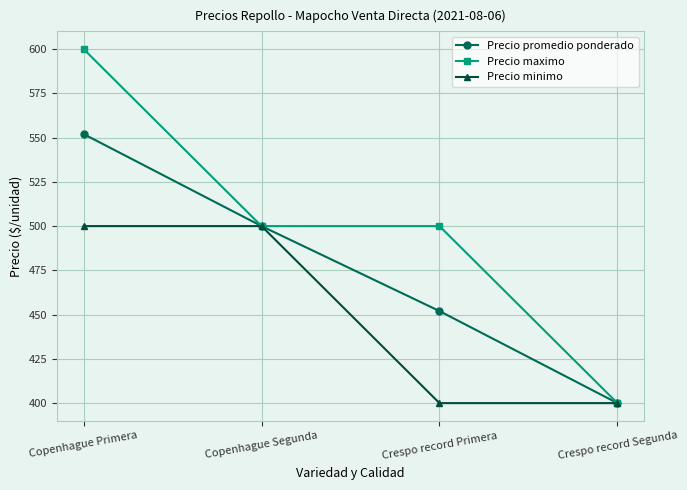

What is the difference between the maximum and minimum values in the Precio maximo series?

200